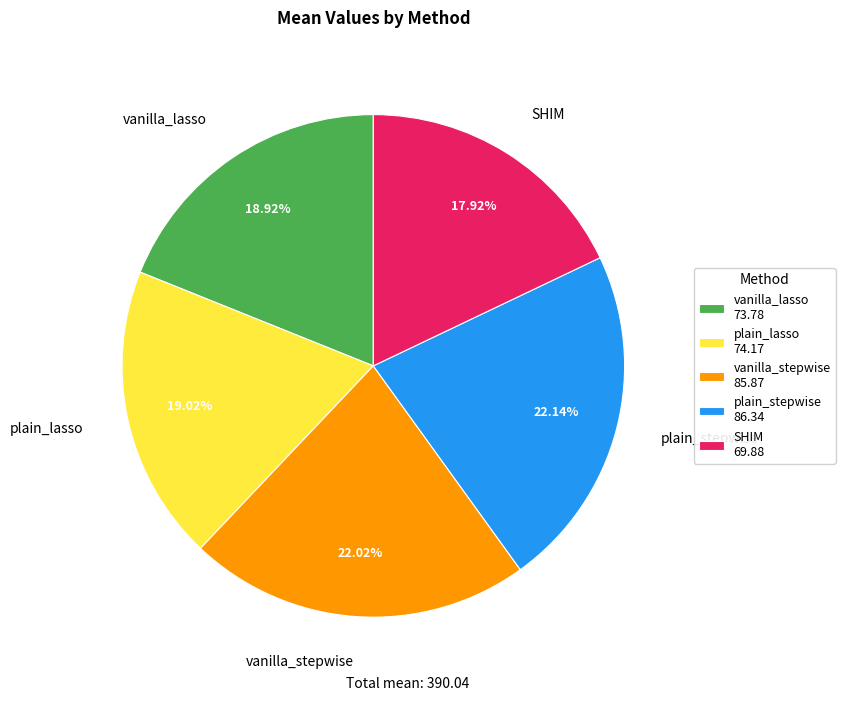

Which has a higher value, plain_lasso or plain_stepwise?

plain_stepwise